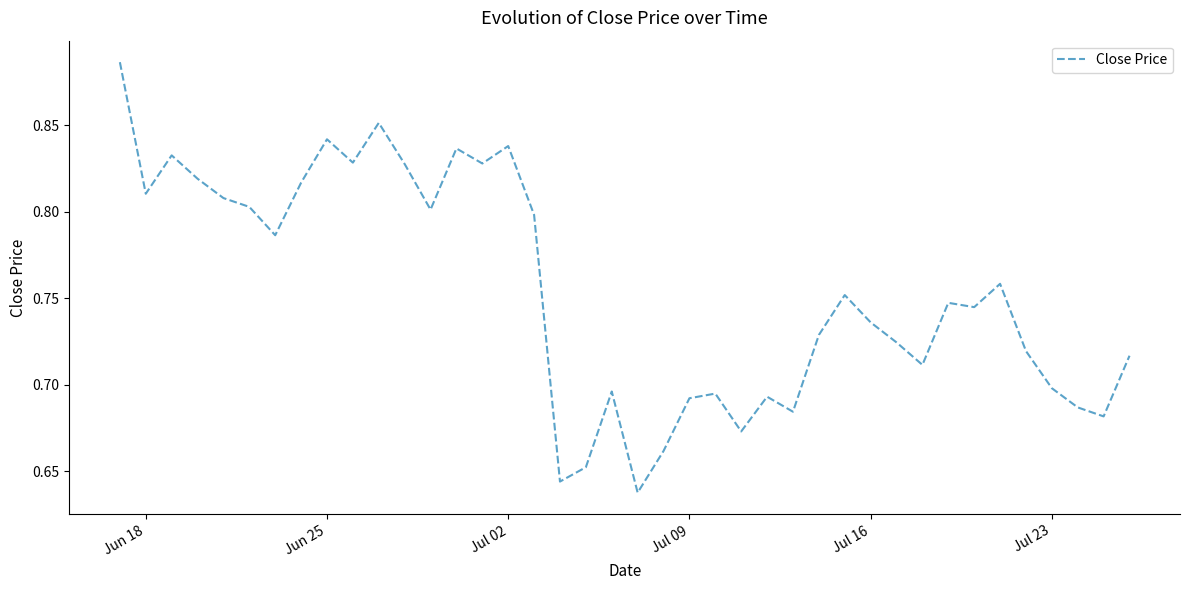

How many lines are shown in the chart?

1